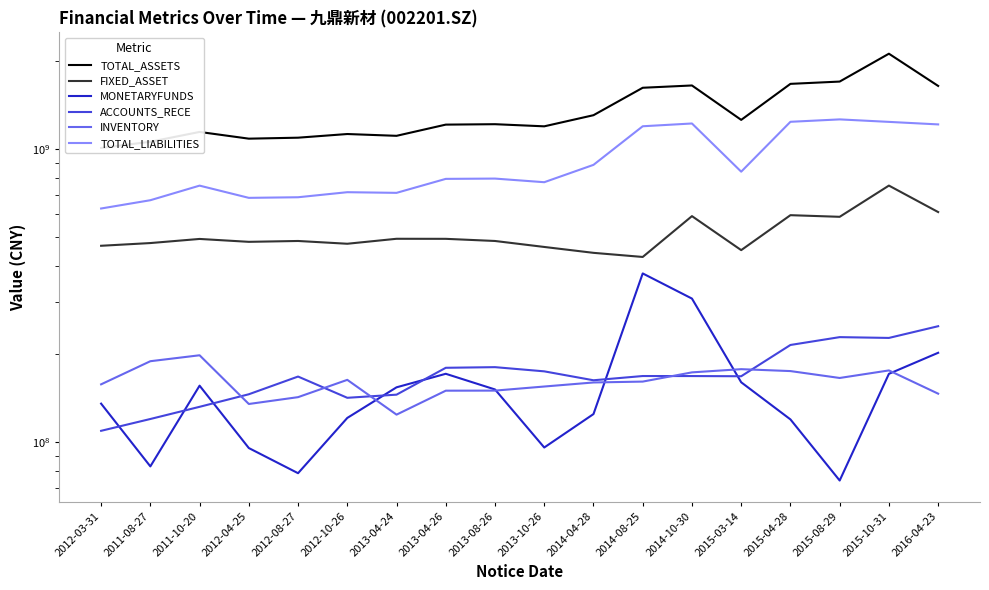

Where is FIXED_ASSET nearest to the value 590067564?

2014-10-30